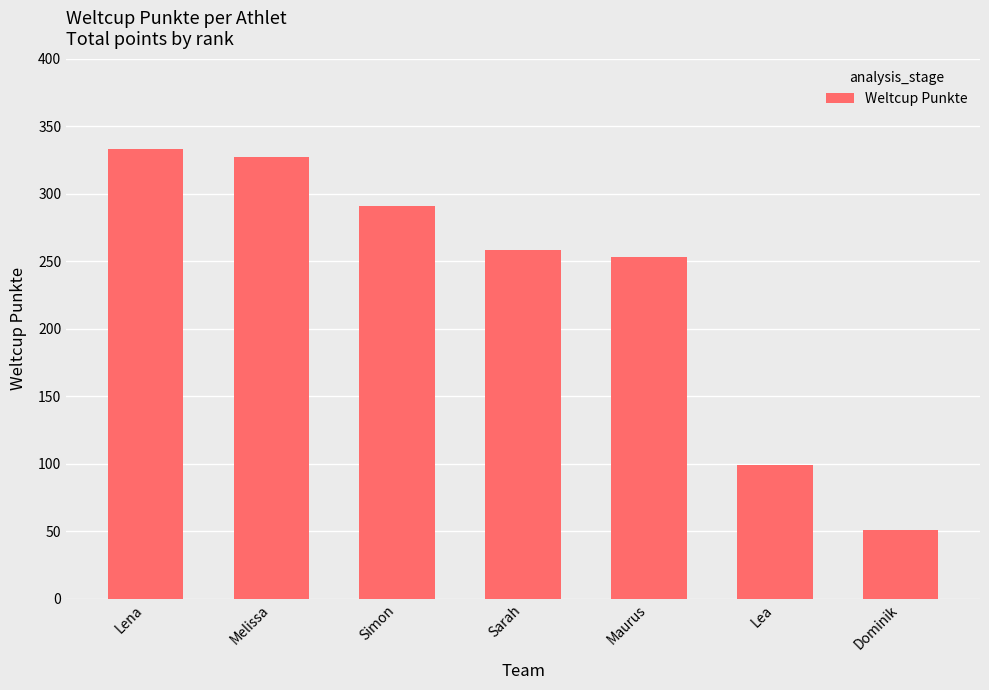

The chart shows a value of 99 at Lea. True or false?

True